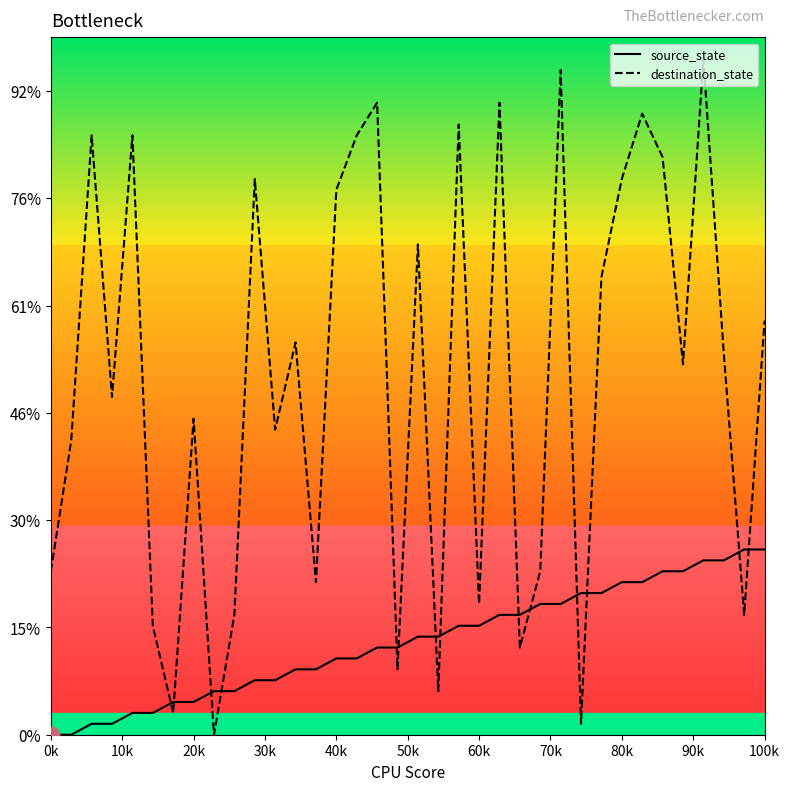

Rank the series by their average value, from lowest to highest.

source_state, destination_state